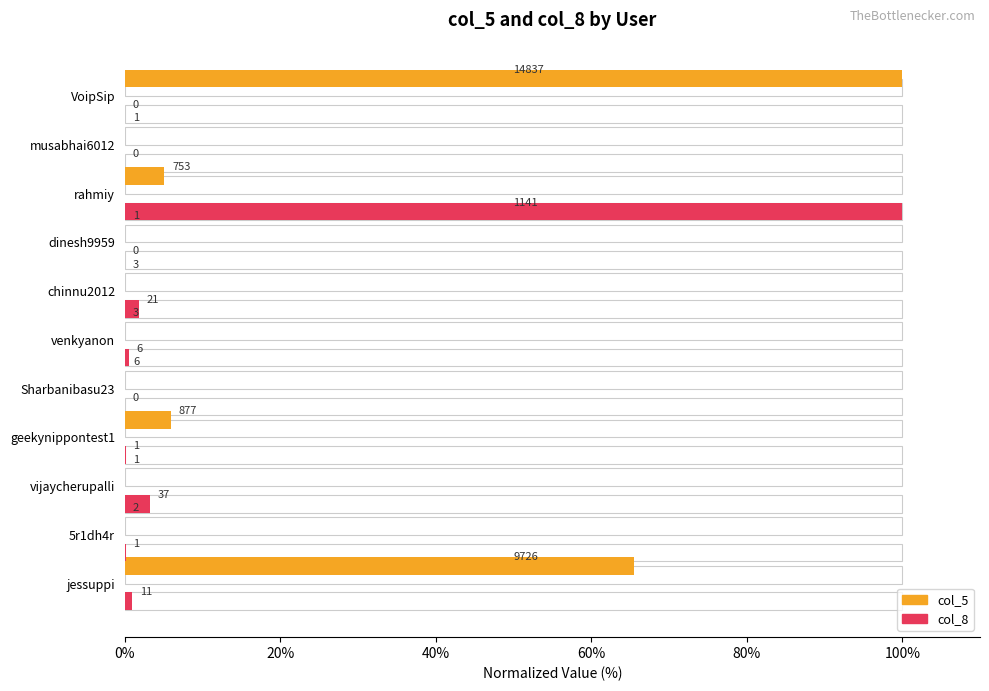

Are the bars horizontal?

Yes